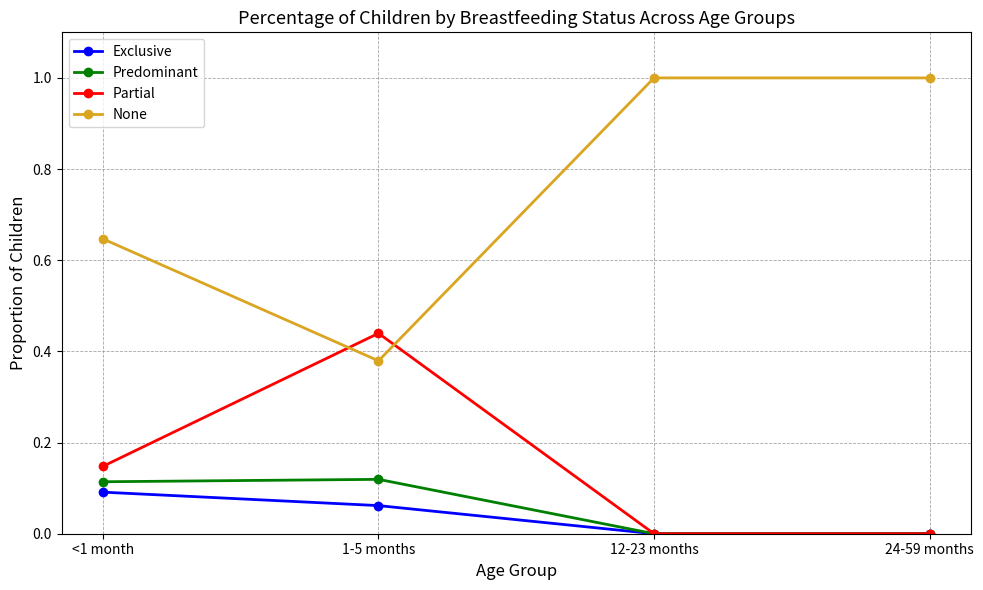

What is the spread (max minus min) of values at 12-23 months?

1.0